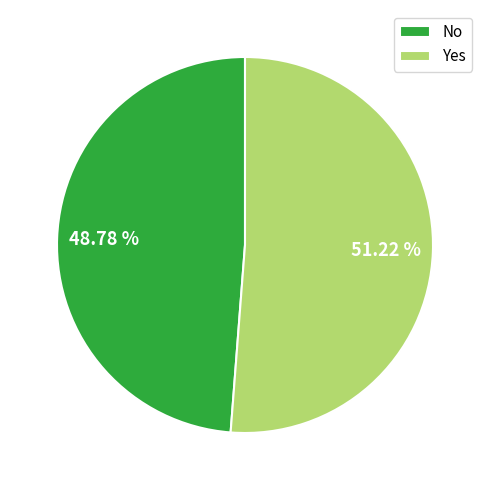

Is there any slice that represents more than half of the pie?

Yes